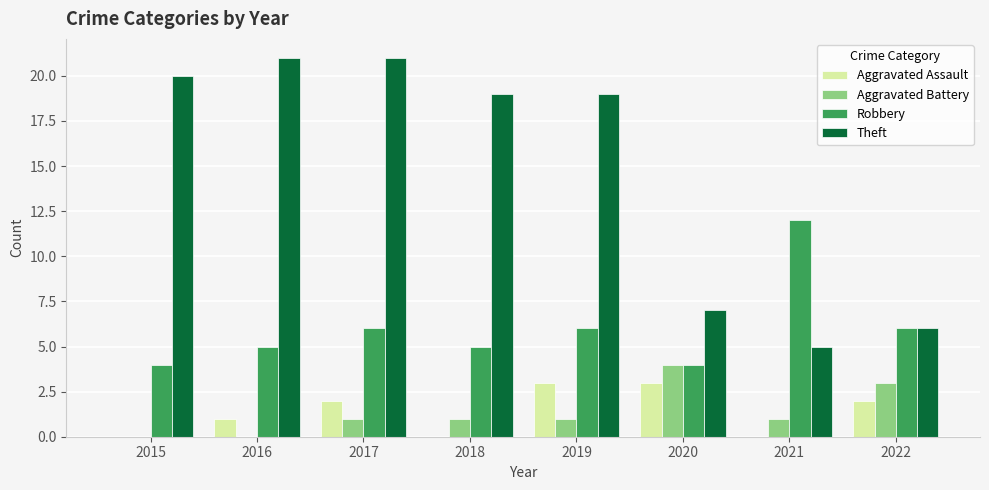

What is the sum of all Robbery values?

48